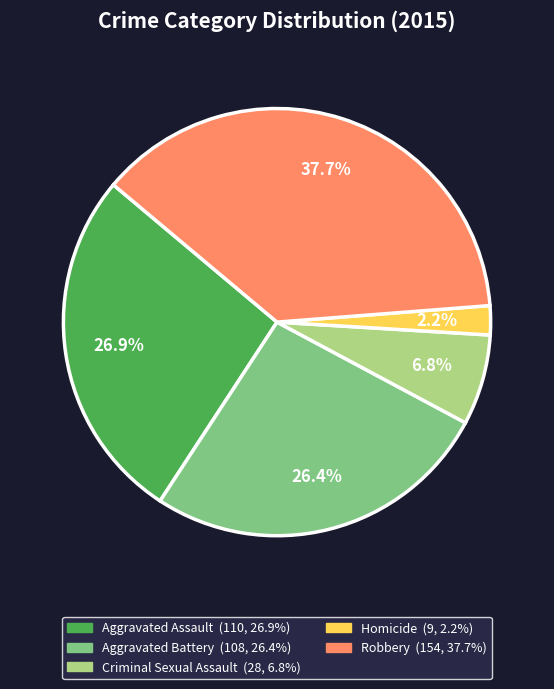

Does Aggravated Battery account for over 50% of the chart?

No